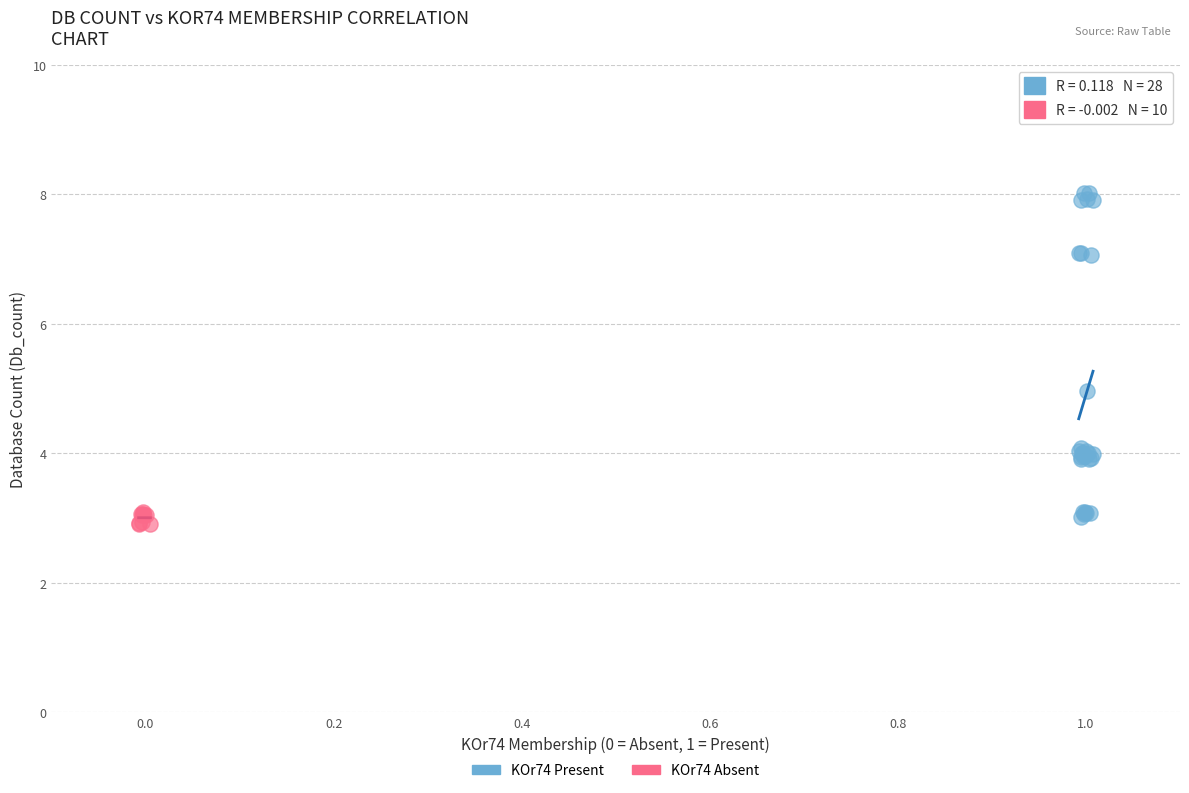

Which series has the largest Y range (max minus min)?

KOr74 Present